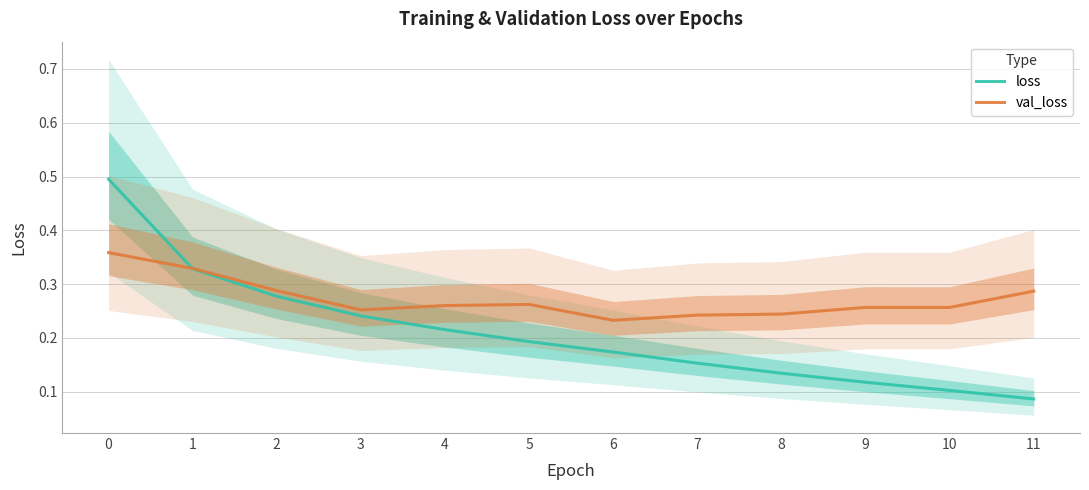

At which label is loss closest to 0?

11